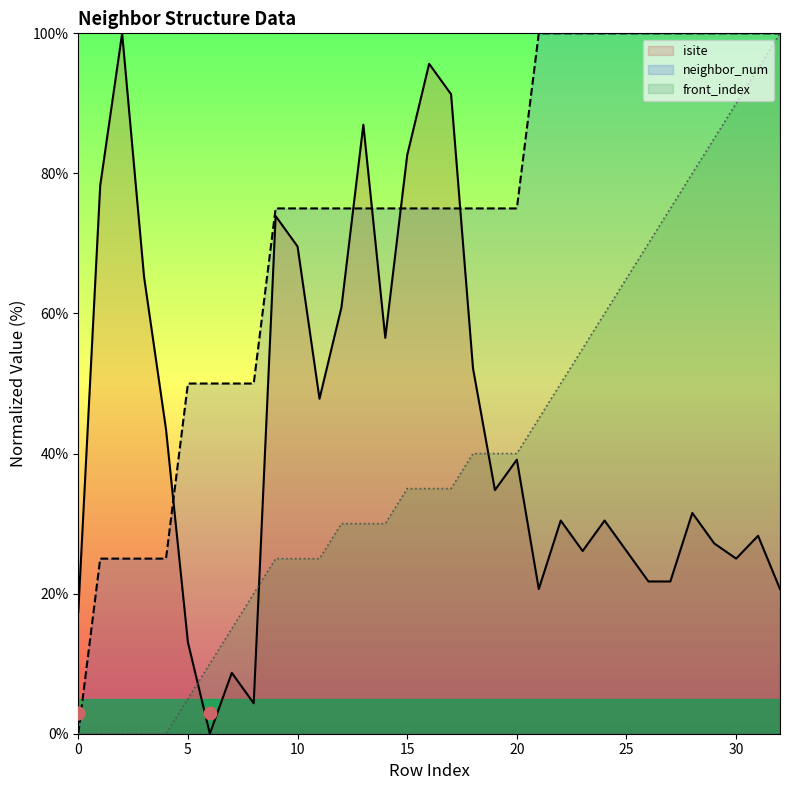

Is the value of front_index at 26 greater than the value of neighbor_num at 35?

Yes